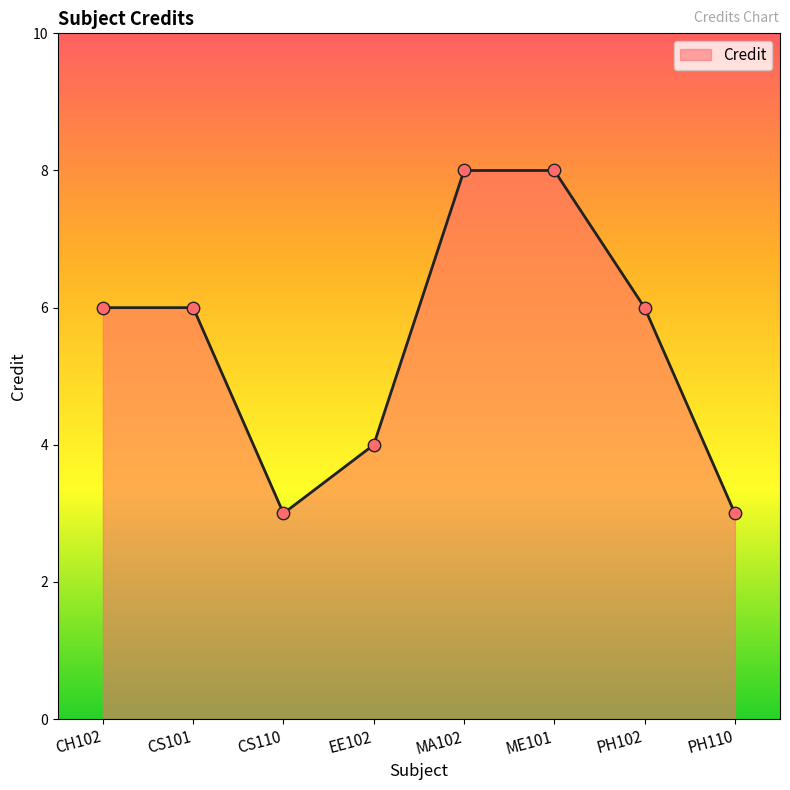

What is the ratio of the value at CS101 to the value at CH102?

1.0